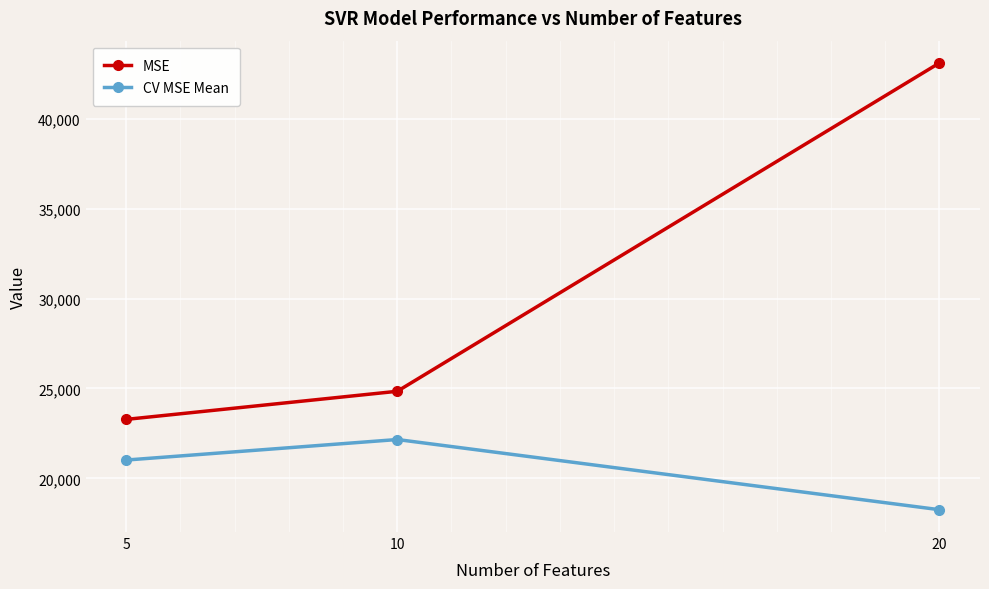

Is it true that CV MSE Mean equals 23949.1 at 20?

False